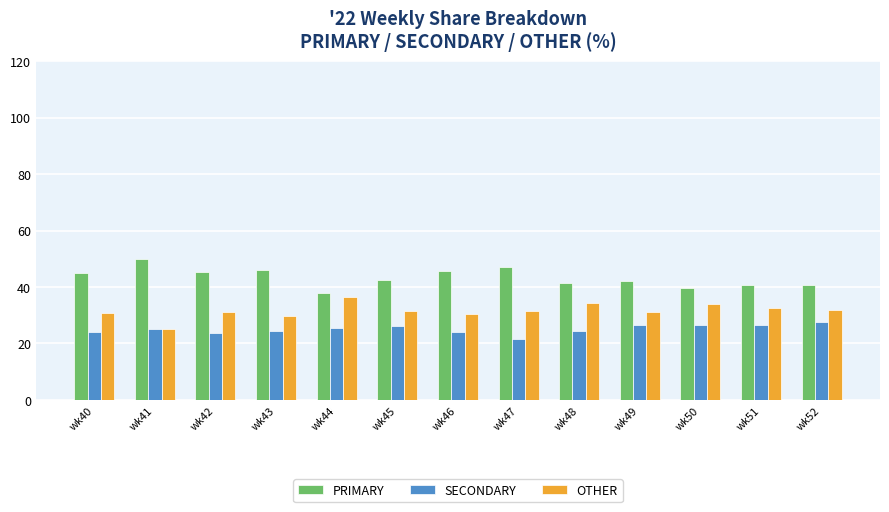

What is the difference between the highest and lowest values at wk49?

15.8